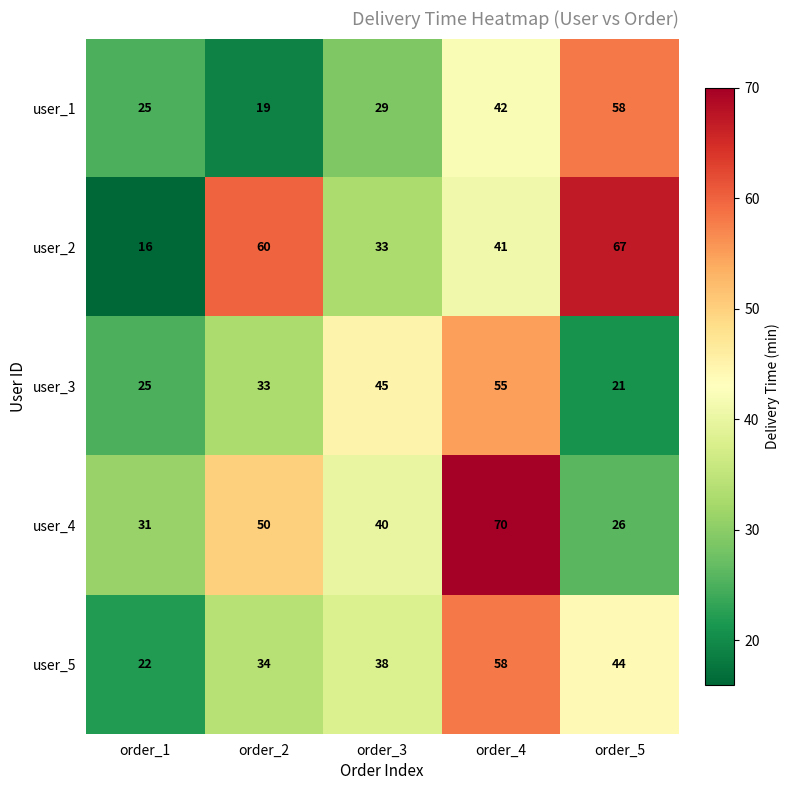

How many series are shown in this chart?

5